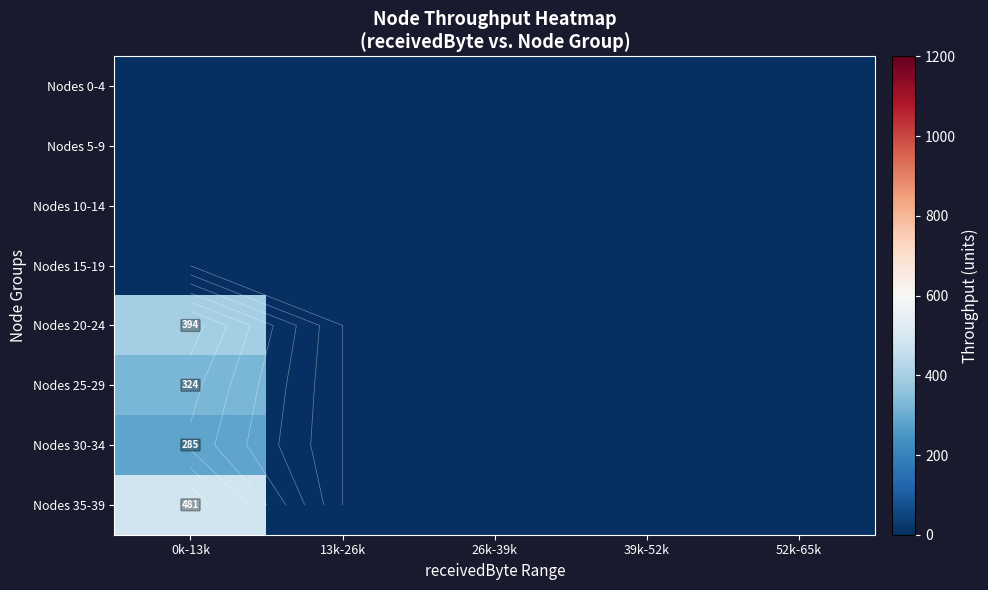

What is the average value of the Nodes 35-39 series?

96.2